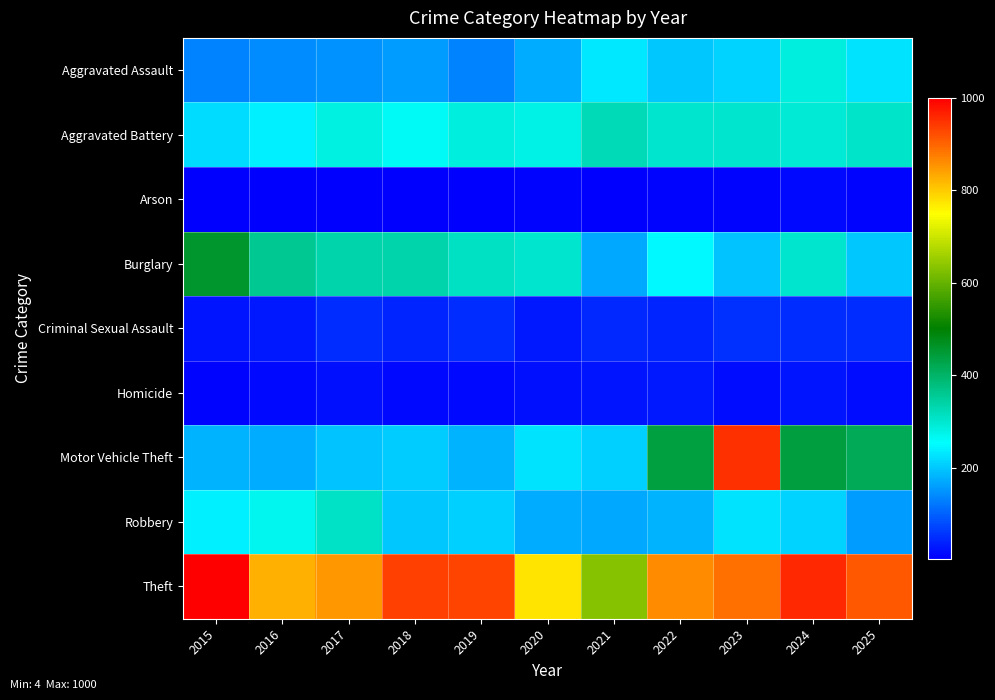

List the series in order of their peak value, highest first.

Theft, Motor Vehicle Theft, Burglary, Aggravated Battery, Robbery, Aggravated Assault, Criminal Sexual Assault, Homicide, Arson